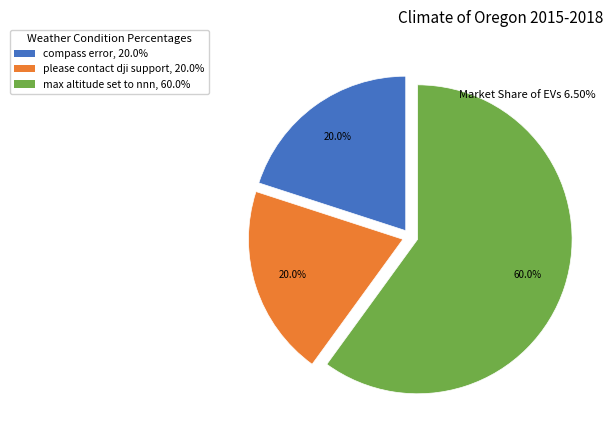

Which category accounts for the majority?

max altitude set to nnn